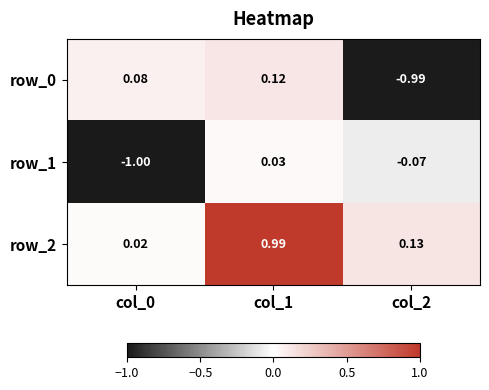

How many values in the row_0 series are below 0?

1